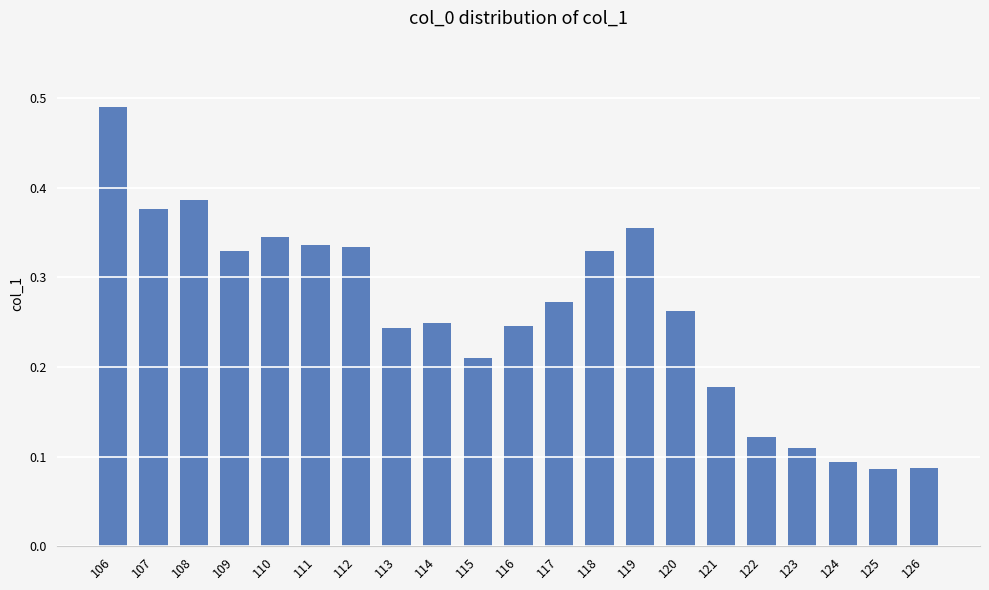

What is the sum of the values at 107 and 121?

0.6